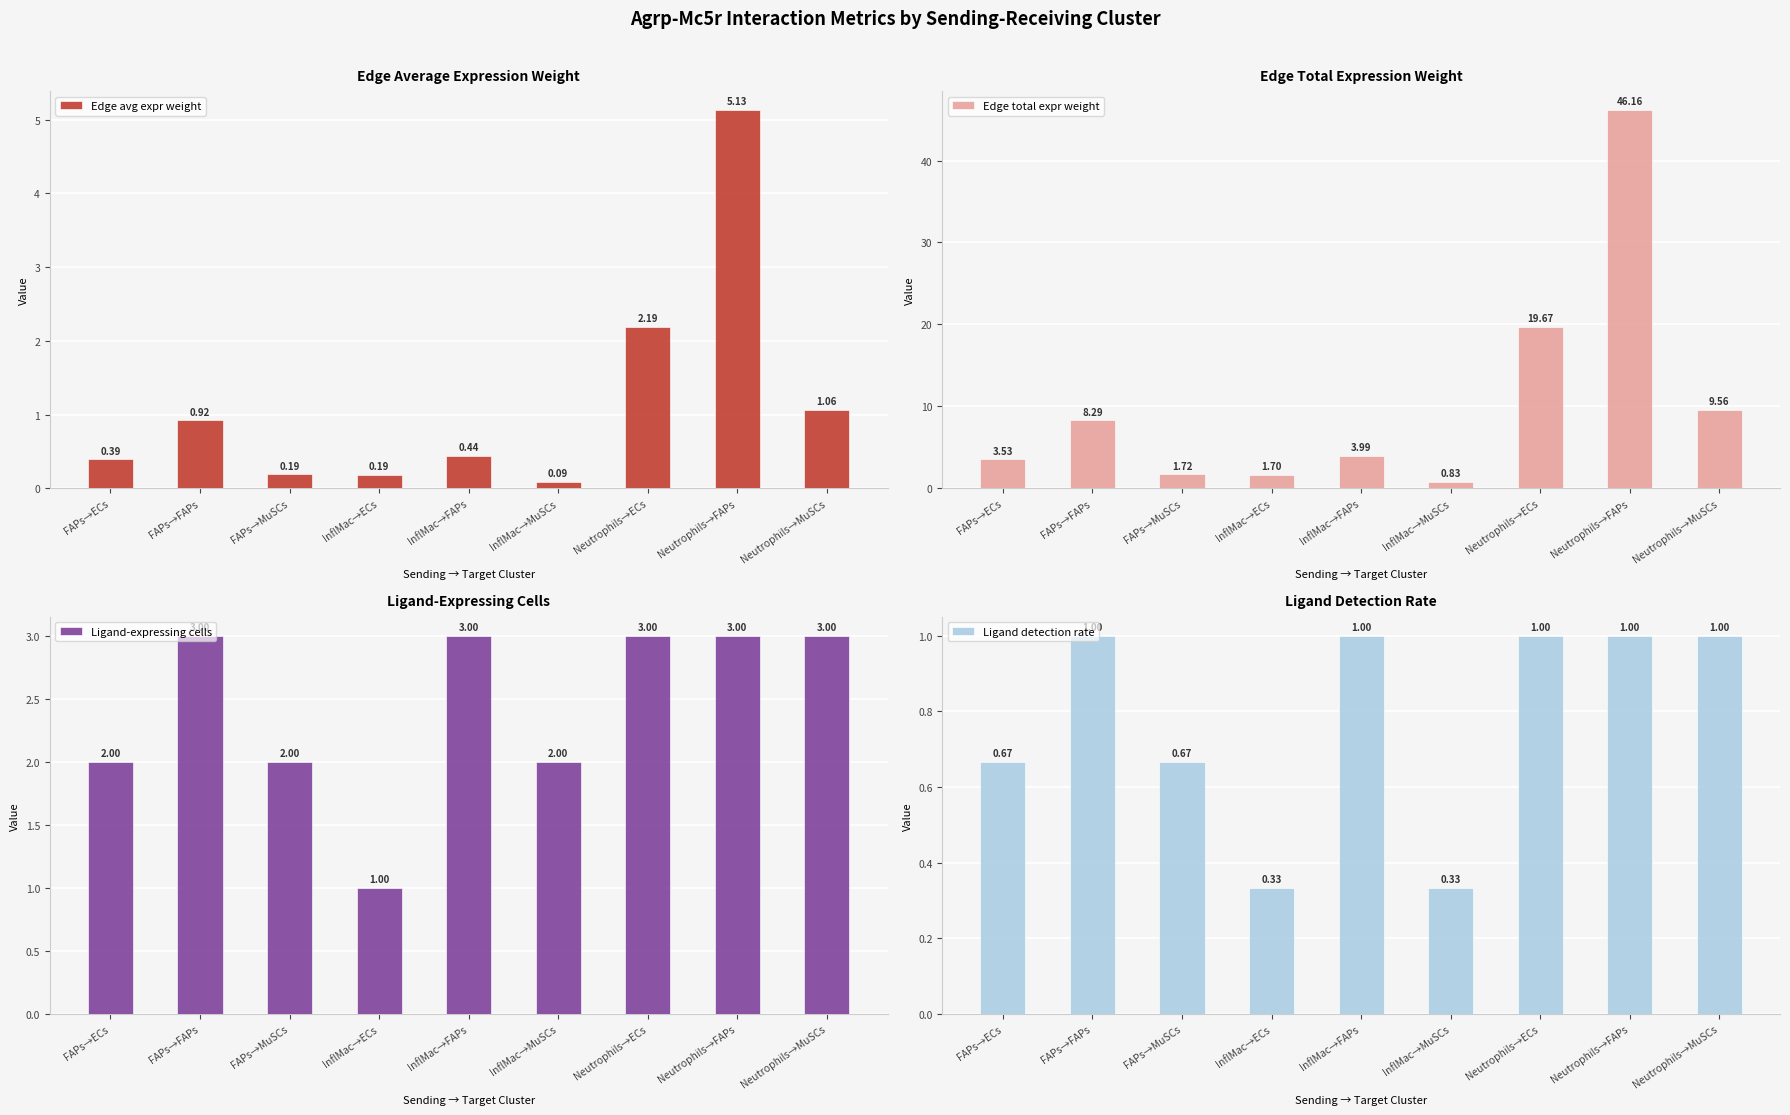

What is the average value of the Edge avg expr weight series?

1.2